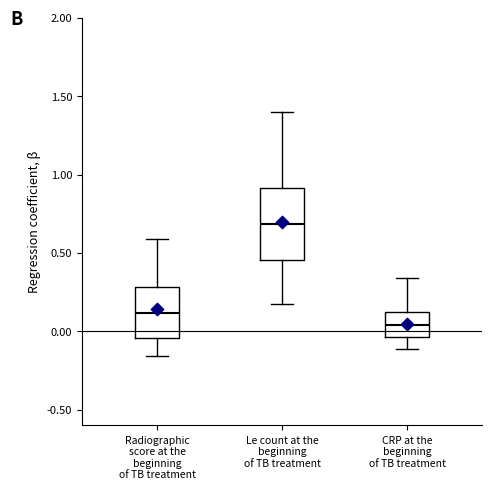

Reading left to right, transcribe this box plot: for each box, give where its median line is, the range the box spans, and where its two whiskers end, as read against the y-axis. The values are not printed on the chart, so give them approximately, as read against the axis.

Radiographic score at the beginning of TB treatment: median 0.10, box -0.05 to 0.30, whiskers -0.15 to 0.60
Le count at the beginning of TB treatment: median 0.70, box 0.45 to 0.90, whiskers 0.15 to 1.40
CRP at the beginning of TB treatment: median 0.05, box -0.05 to 0.10, whiskers -0.10 to 0.35